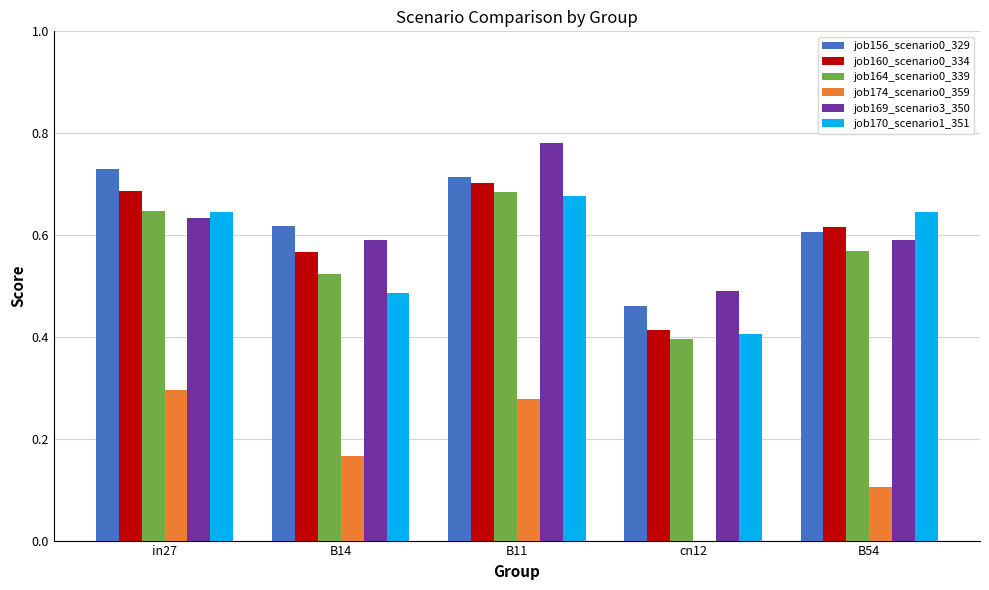

Which series changed the most between in27 and B14?

job170_scenario1_351